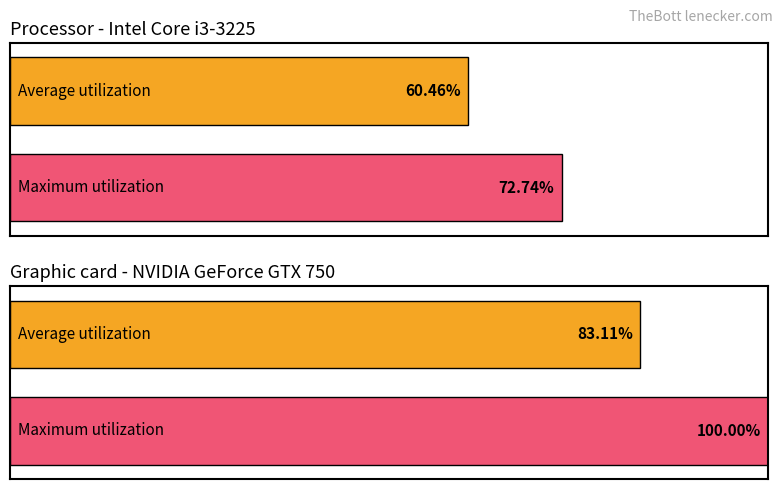

Is it true that Average utilization equals 177 at 122?

False